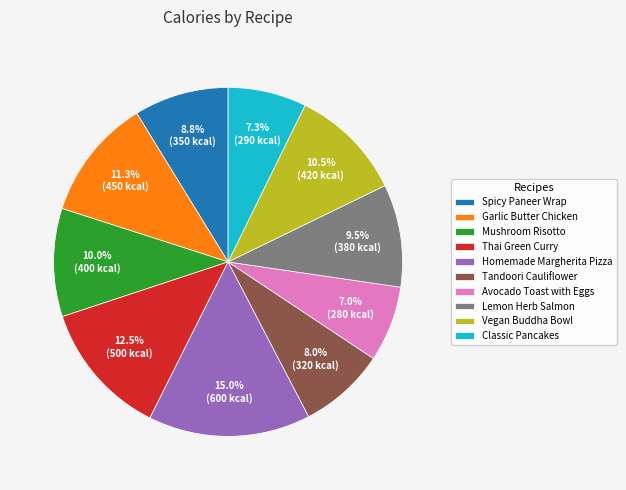

Does Lemon Herb Salmon represent more than half of the total?

No